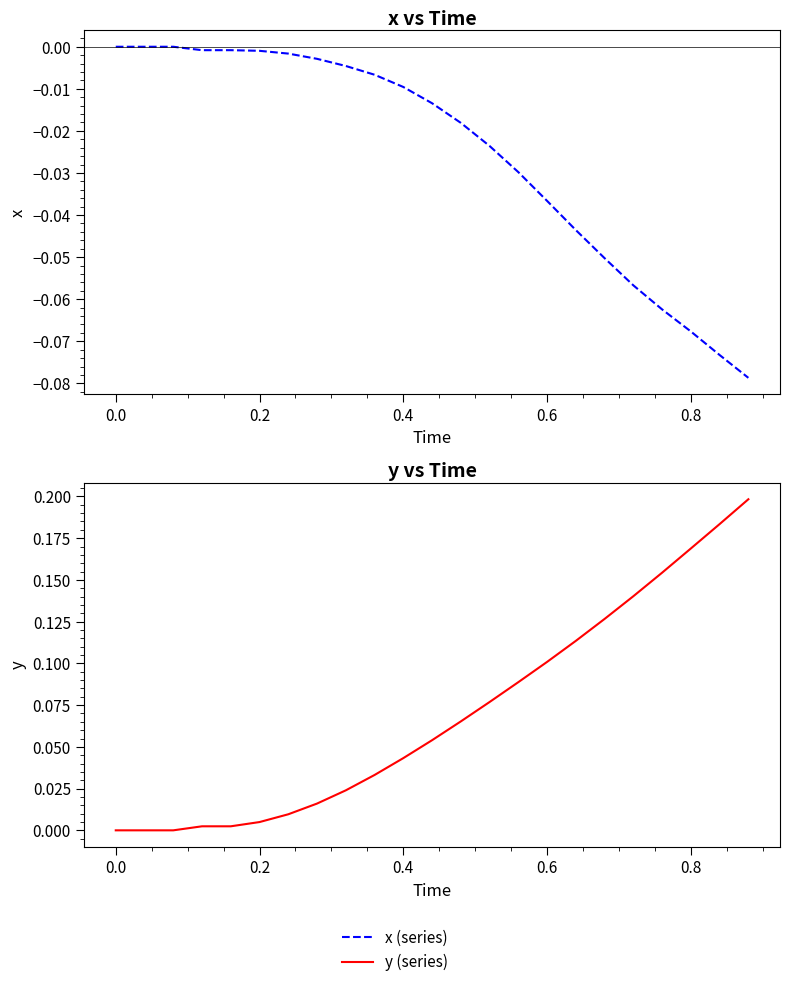

Does the chart display data point markers on the line(s)?

No